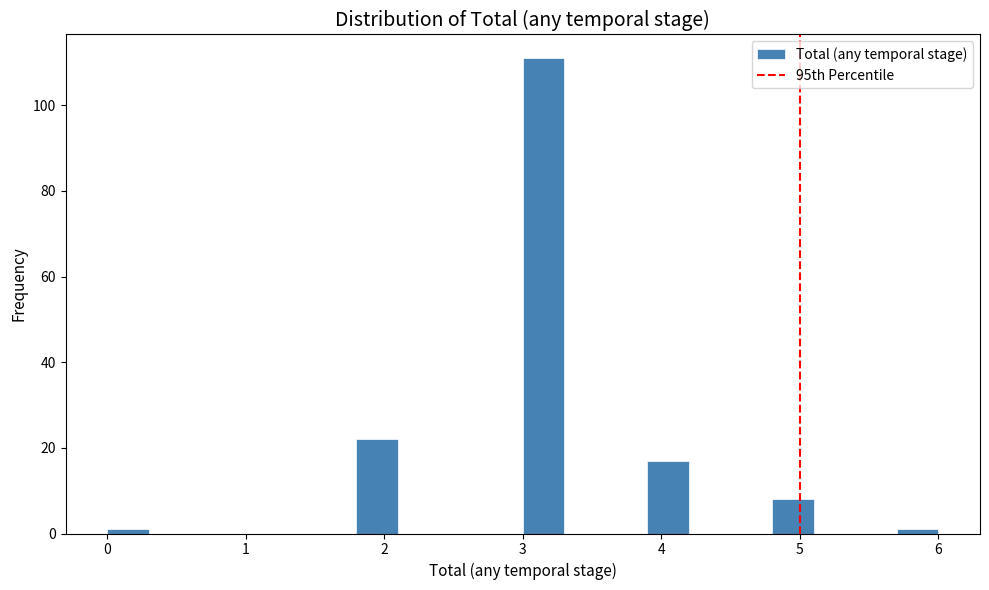

Around what value on the x-axis is the tallest bar? Give the approximate position of its centre, as read against the axis.

3.2